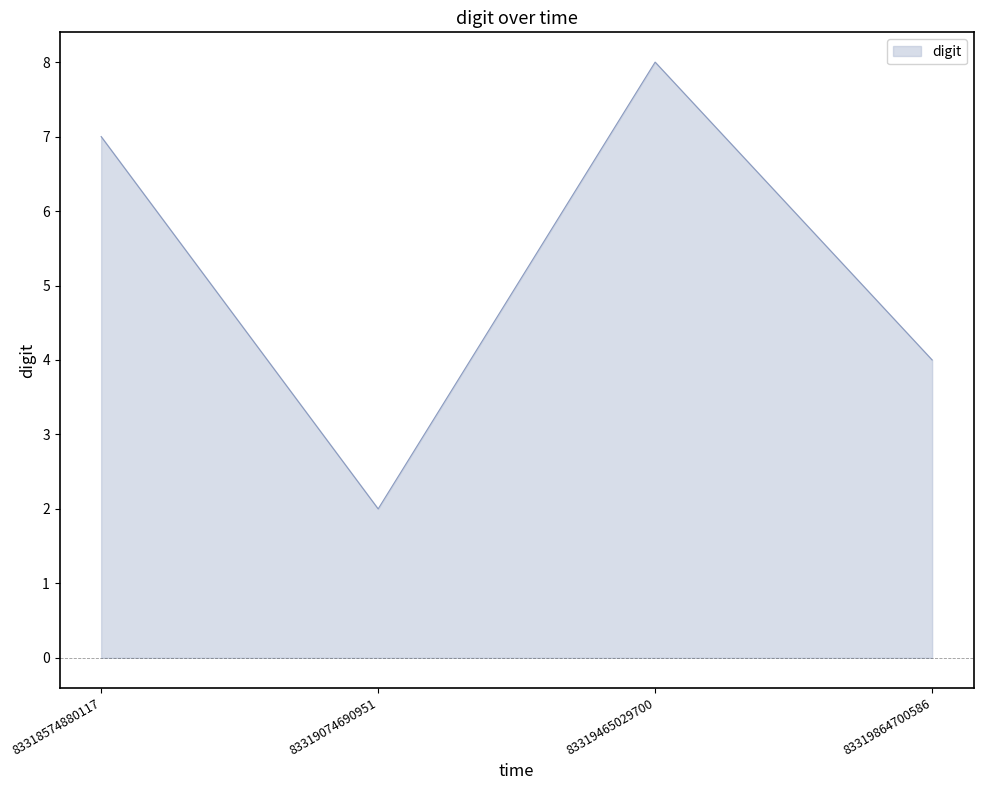

Is it true that the value at 83318574880117 is 10?

False